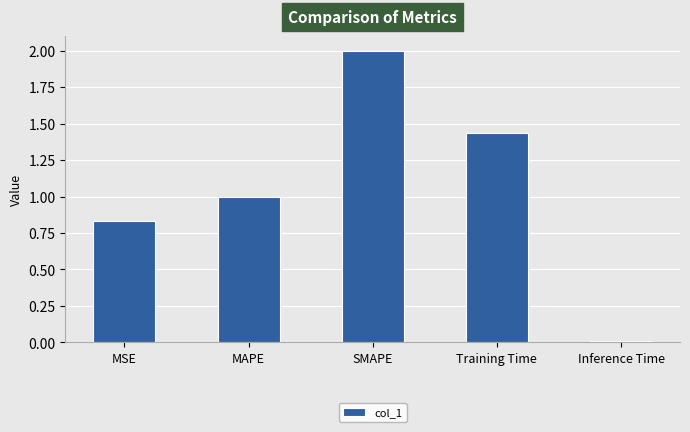

Are the bars grouped side by side (vs. stacked)?

No